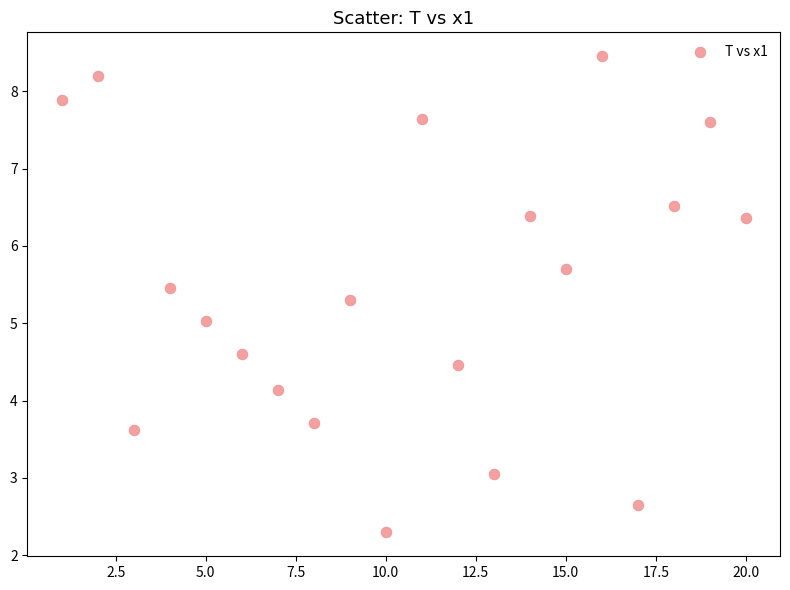

What is the range of X values (max minus min)?

19.0